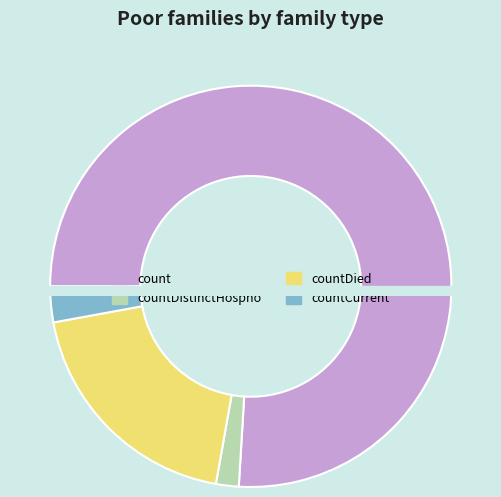

Which slice represents more than half of the pie?

count